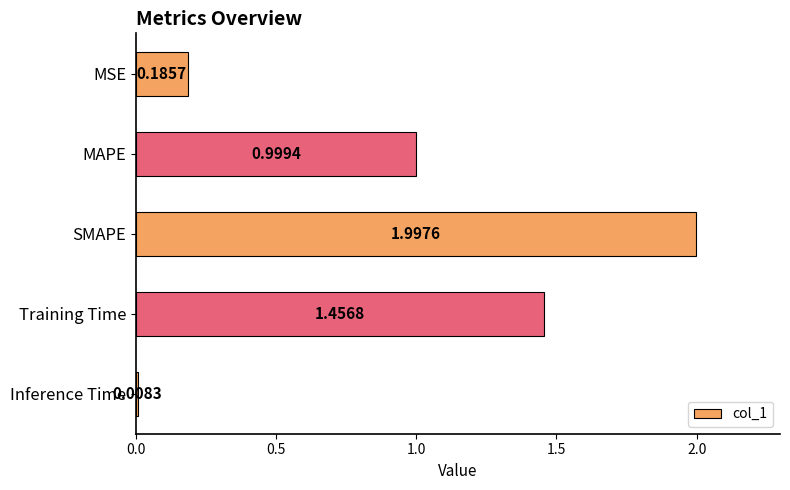

Where is the data nearest to the value 1?

MAPE